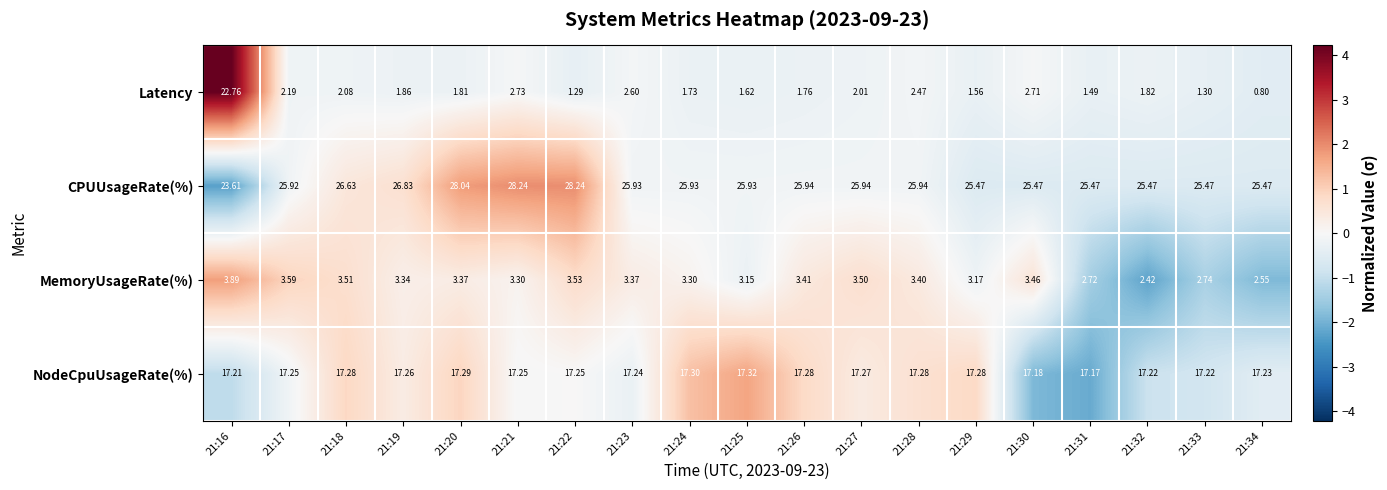

Which series has the largest range (max minus min)?

Latency